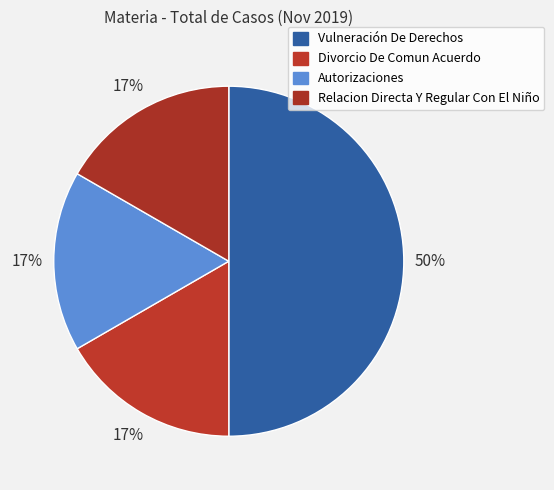

Does any single category account for the majority?

No